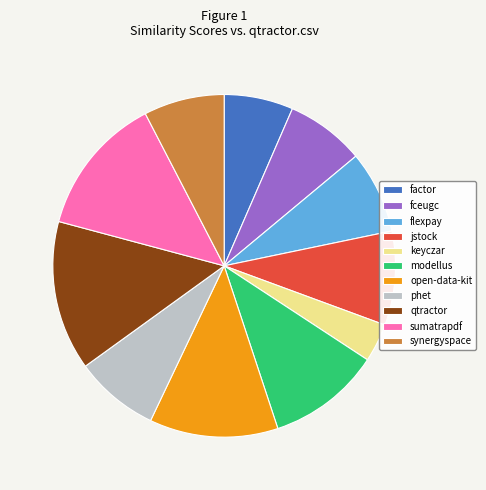

Count the number of slices in the pie.

11